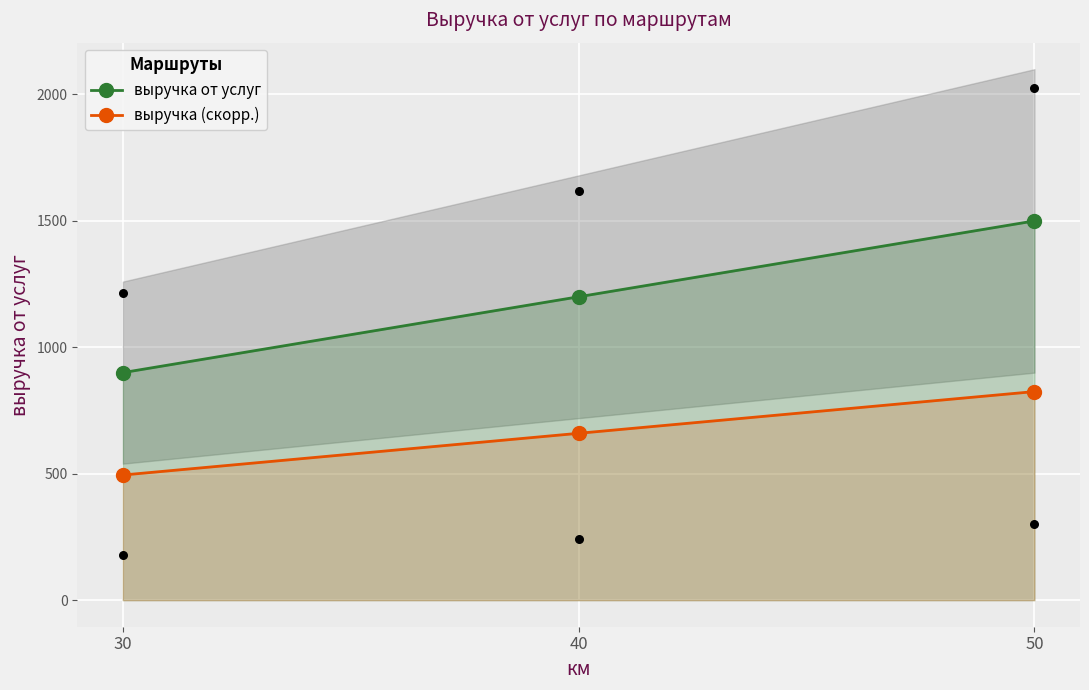

At which category is the sum across all series the highest?

50